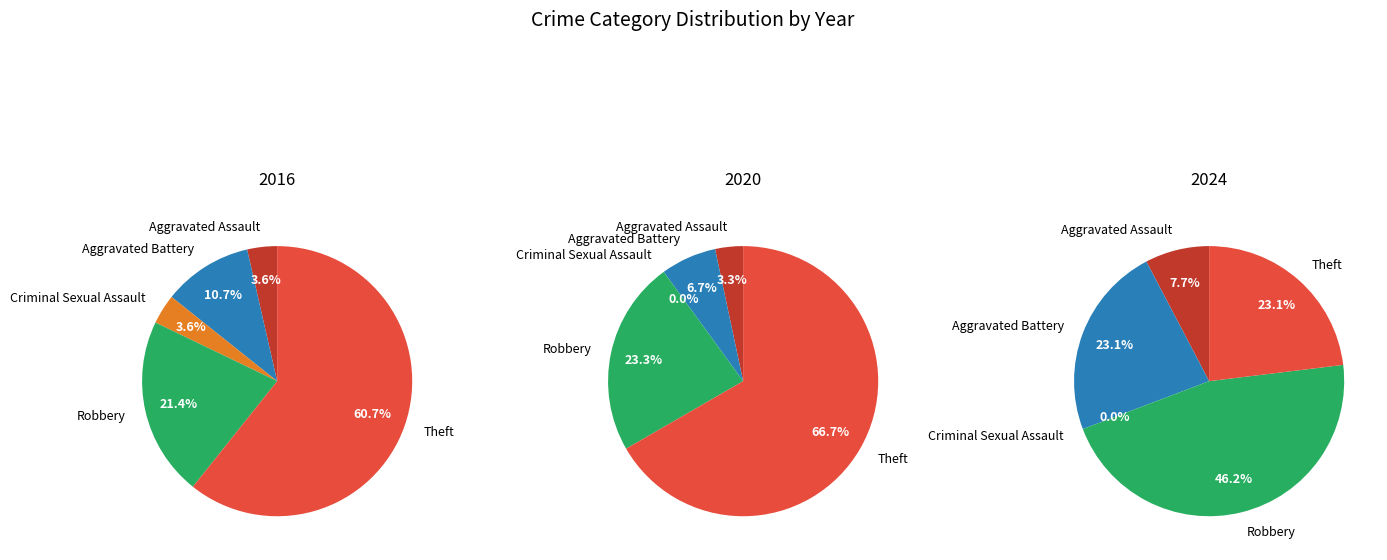

How many slices are in this pie chart?

5